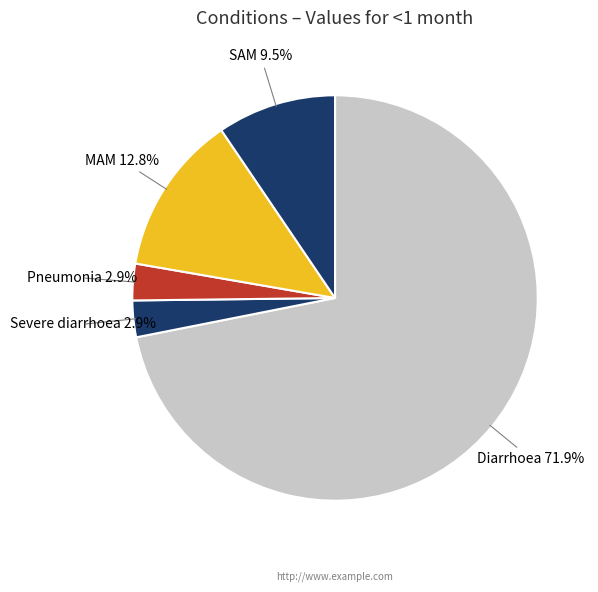

Is it true that SAM is 15% of the pie?

False